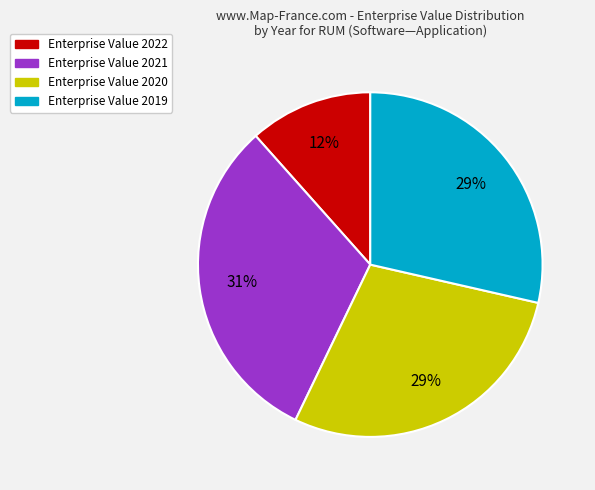

Is there a majority slice in this chart?

No